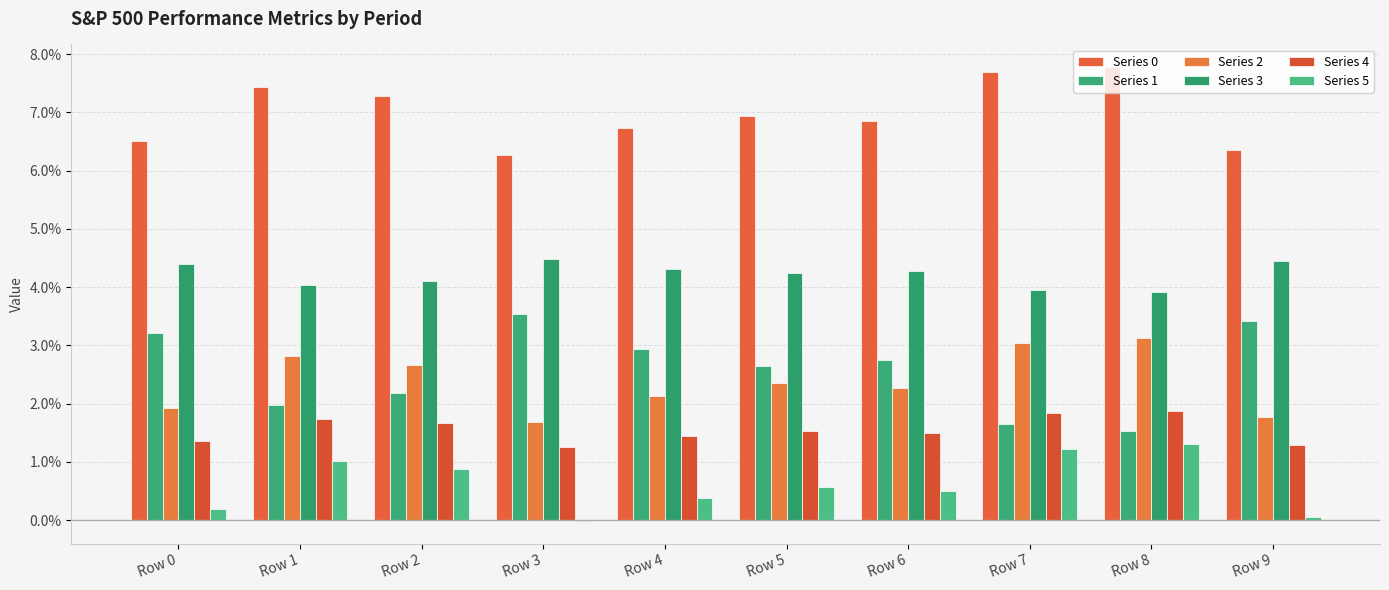

Are the bars grouped side by side (vs. stacked)?

Yes